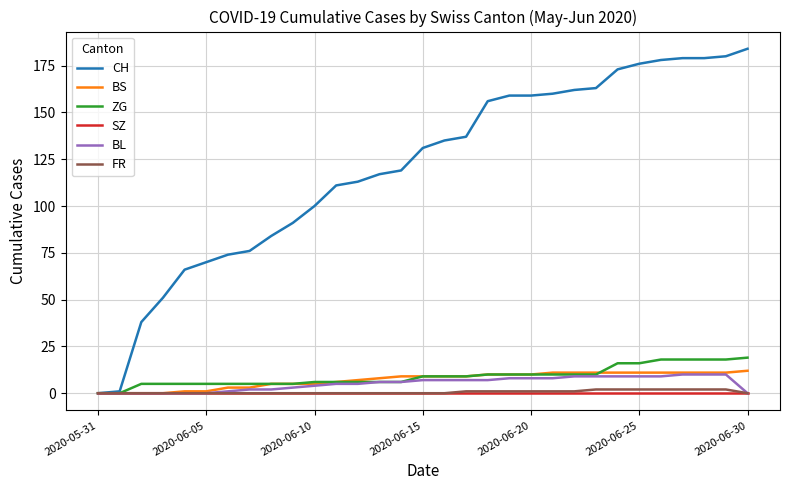

Which series has the largest range (max minus min)?

CH